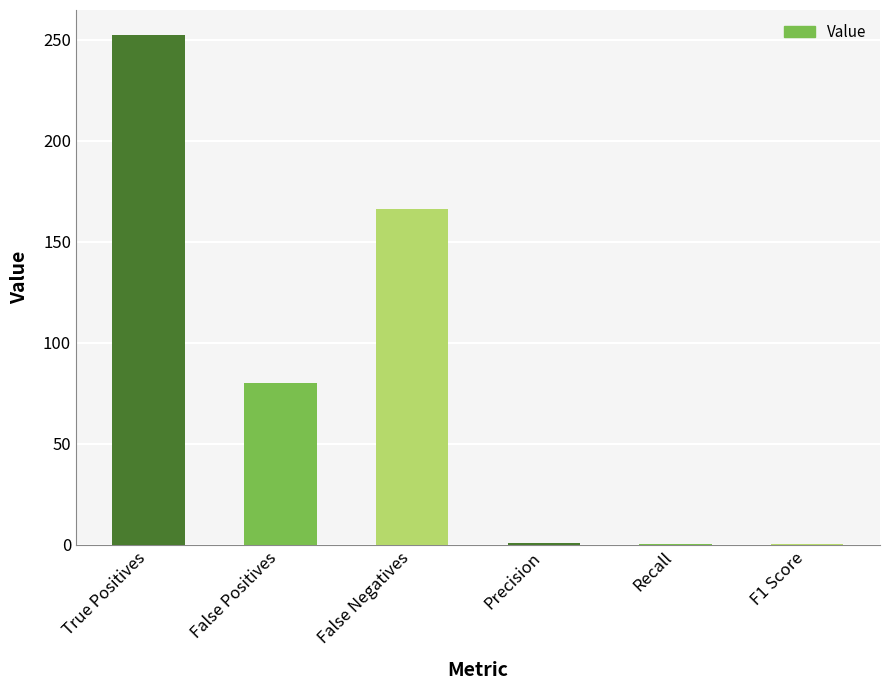

Which label corresponds to the largest value in the chart?

True Positives